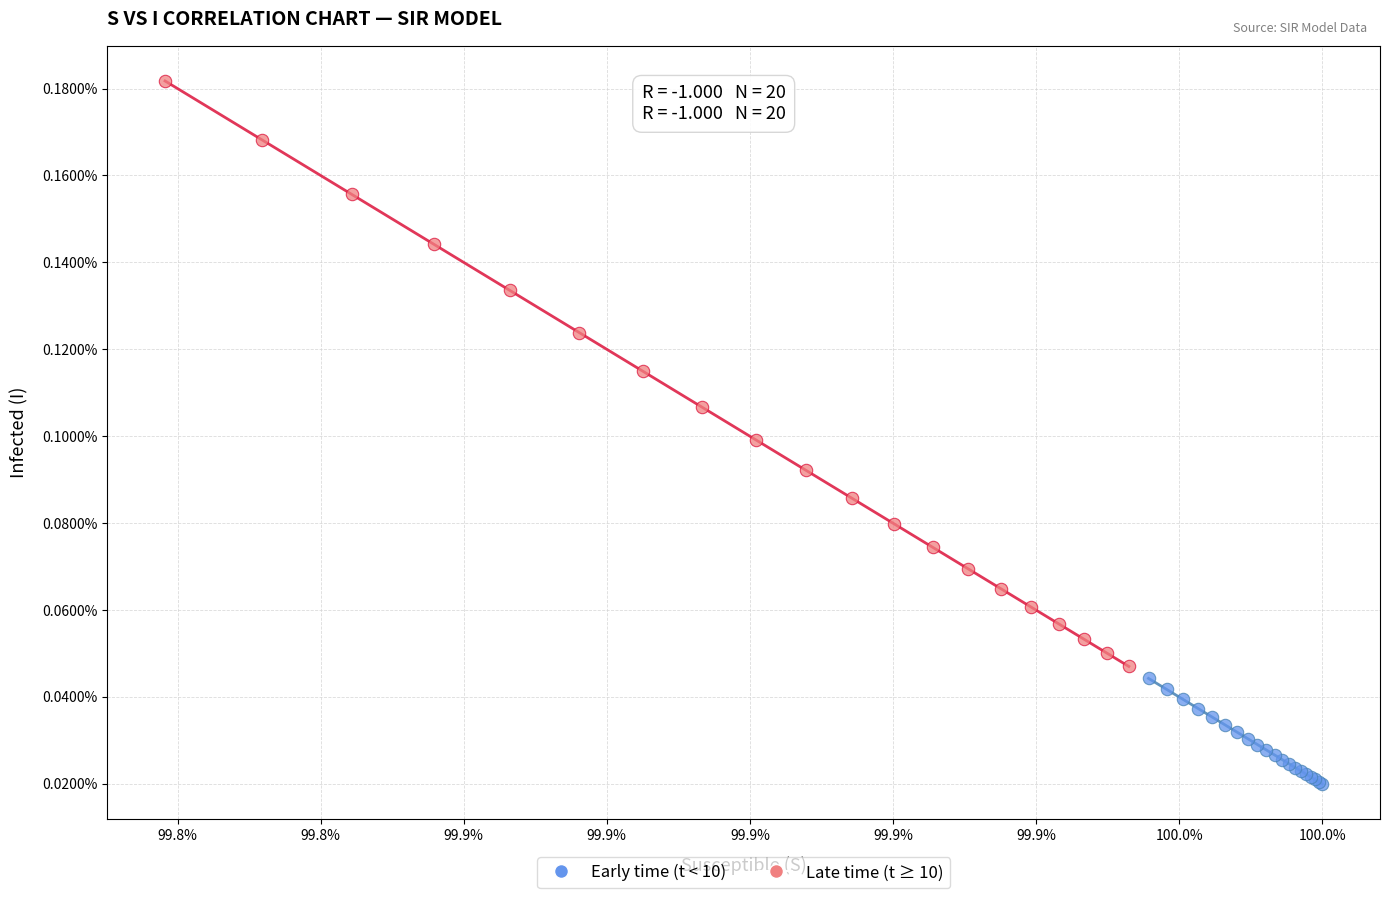

What are all the series names shown in the legend?

Early time (t < 10), Late time (t ≥ 10)